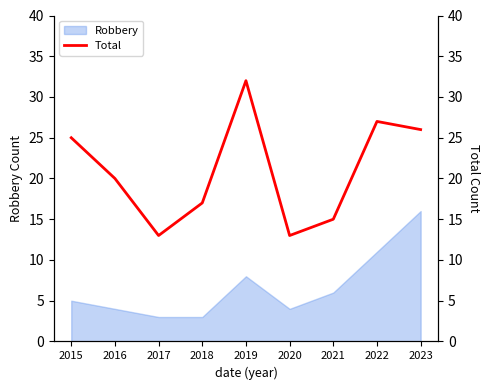

List the labels in order of value, smallest first.

2017, 2020, 2021, 2018, 2016, 2015, 2023, 2022, 2019